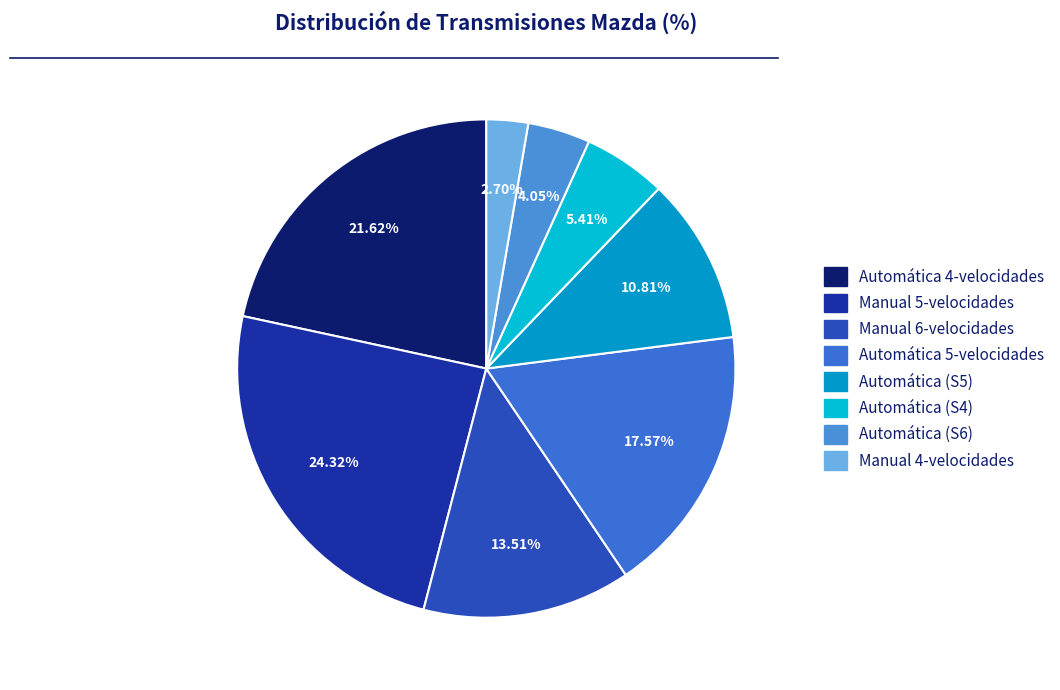

Rank the categories by value from lowest to highest.

Manual 4-velocidades, Automática (S6), Automática (S4), Automática (S5), Manual 6-velocidades, Automática 5-velocidades, Automática 4-velocidades, Manual 5-velocidades